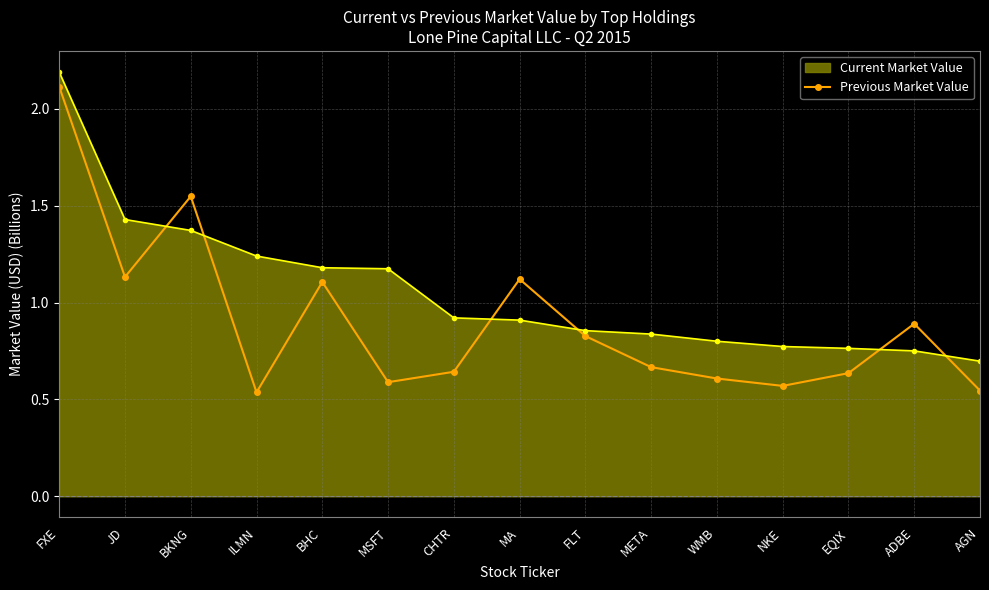

Where is the first local maximum for Previous Market Value?

BKNG